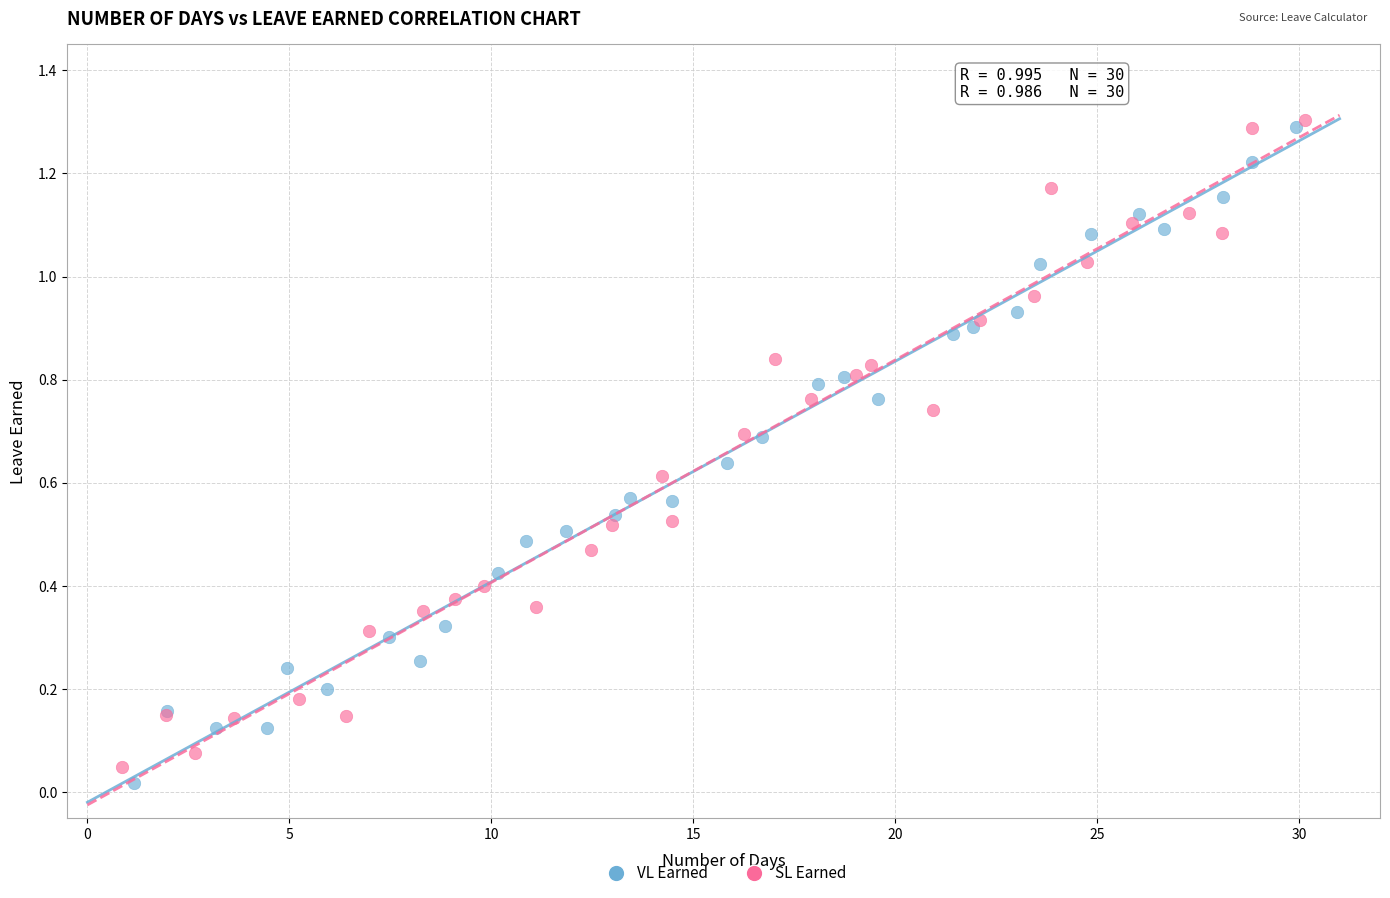

Which series contains the highest Y value?

SL Earned